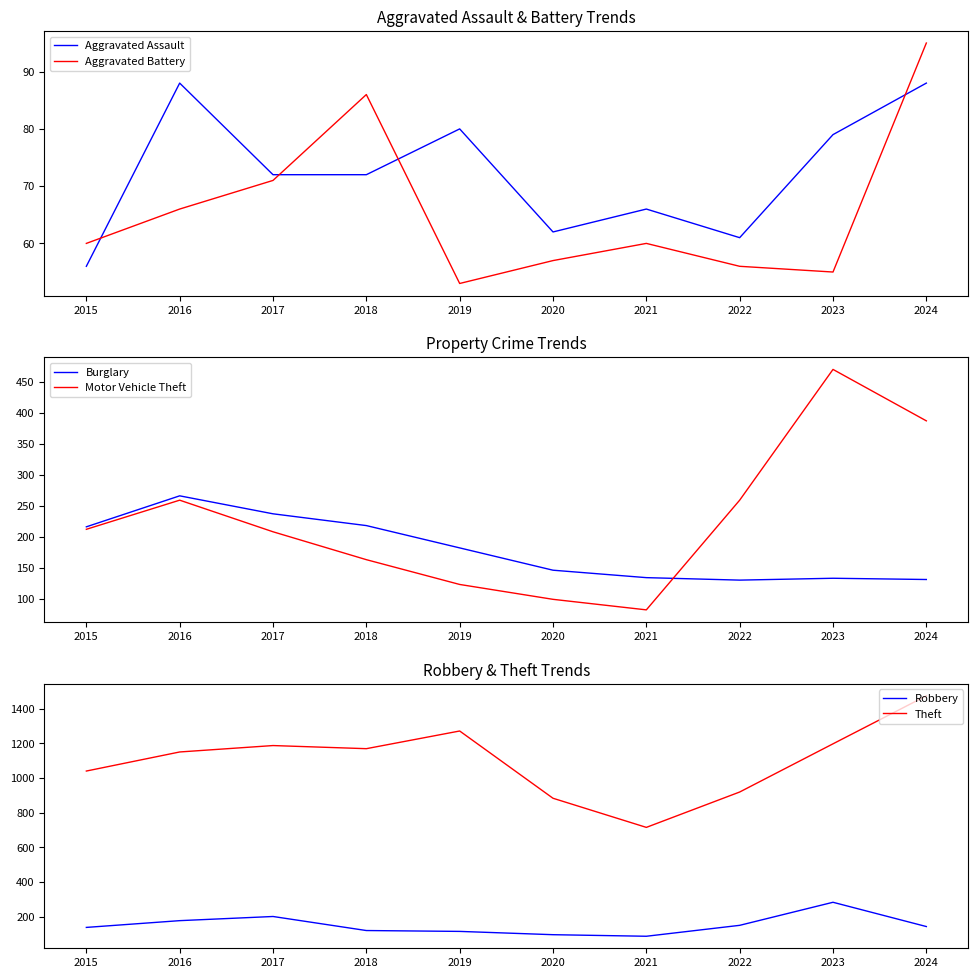

Where is the first local maximum for Robbery?

2017